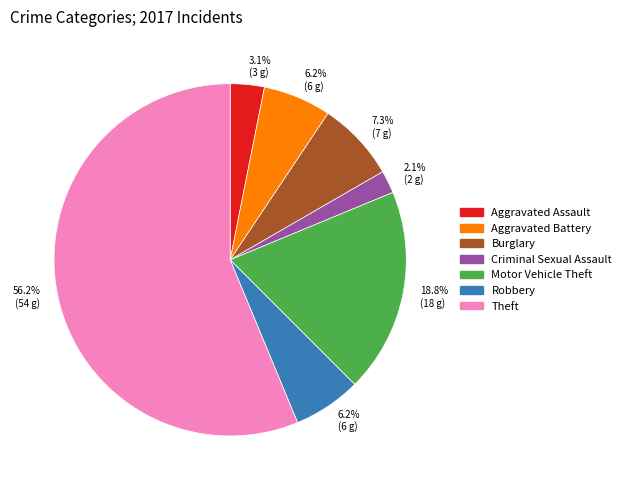

What is the largest slice in the pie chart?

Theft